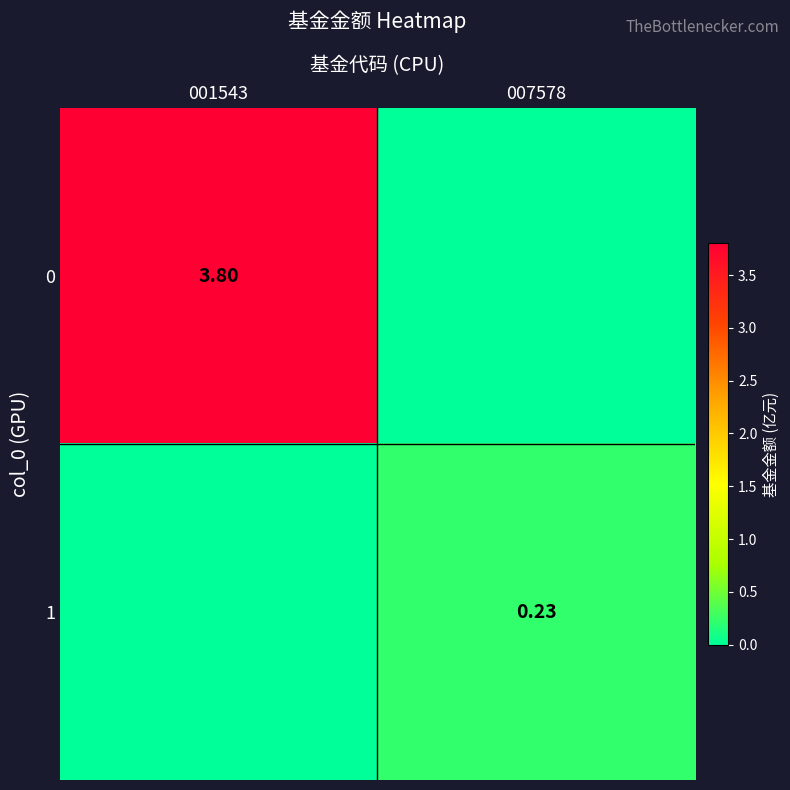

Is the value of 0 at 001543 greater than the value of 1 at 007578?

Yes